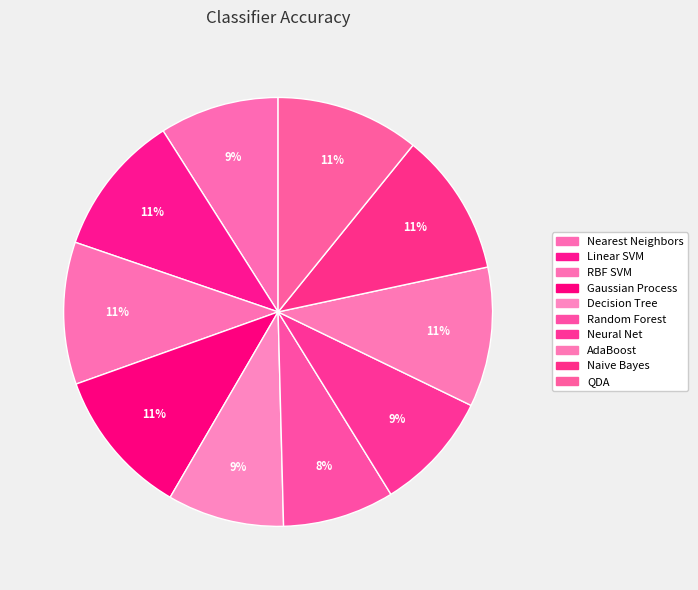

The Random Forest slice represents 8% of the pie. True or false?

True